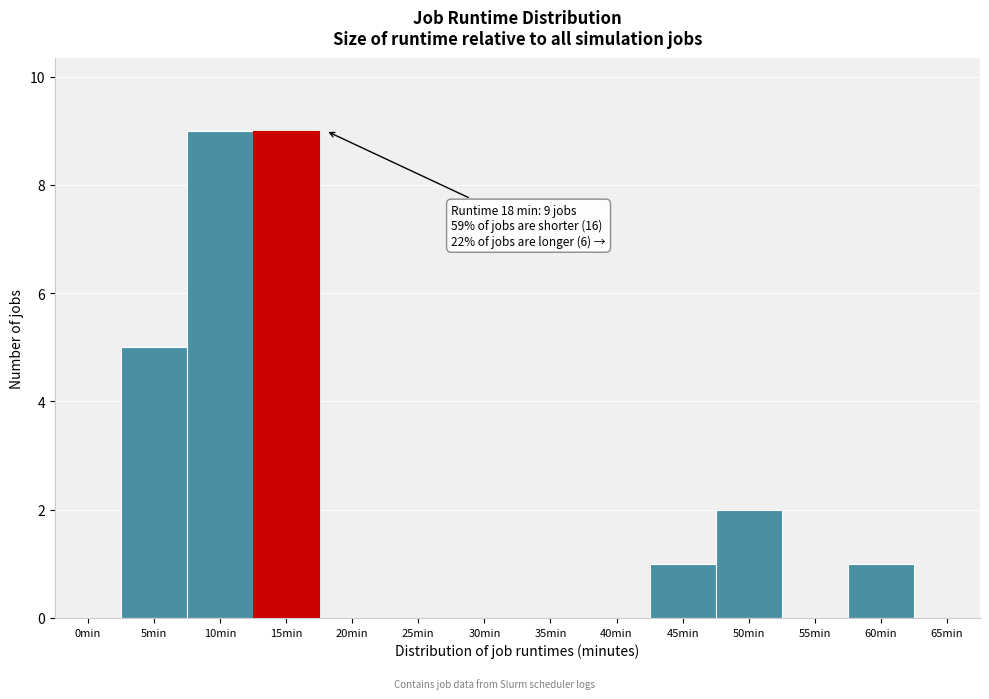

Reading left to right, list all the values displayed in this chart.

0min=0	5min=5	10min=9	15min=9	20min=0	25min=0	30min=0	35min=0	40min=0	45min=1	50min=2	55min=0	60min=1	65min=0